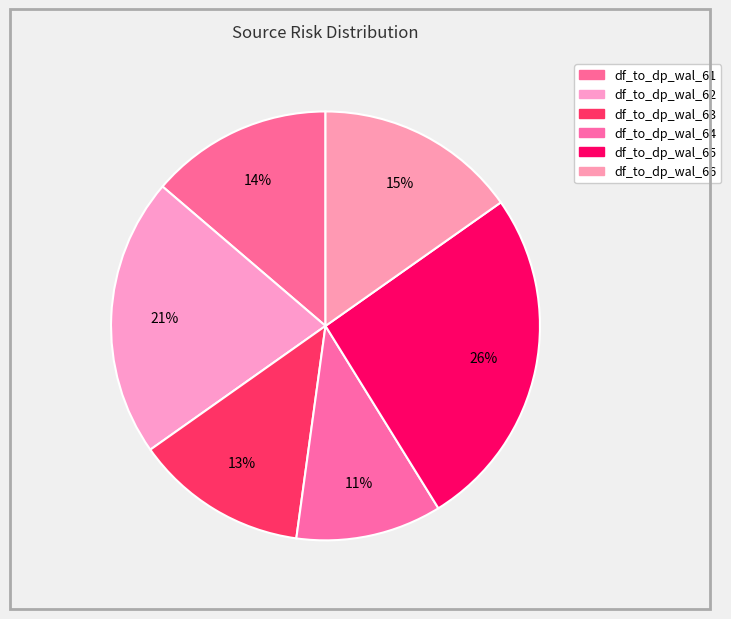

To the nearest percent, what is the average slice percentage?

17%